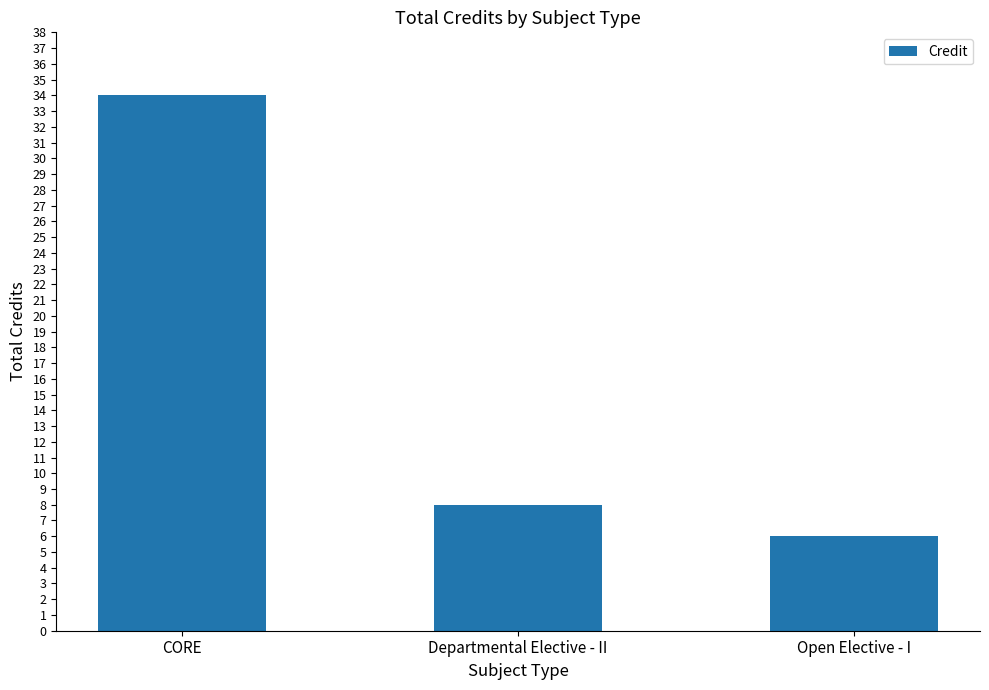

List the labels in order of value, largest first.

CORE, Departmental Elective - II, Open Elective - I